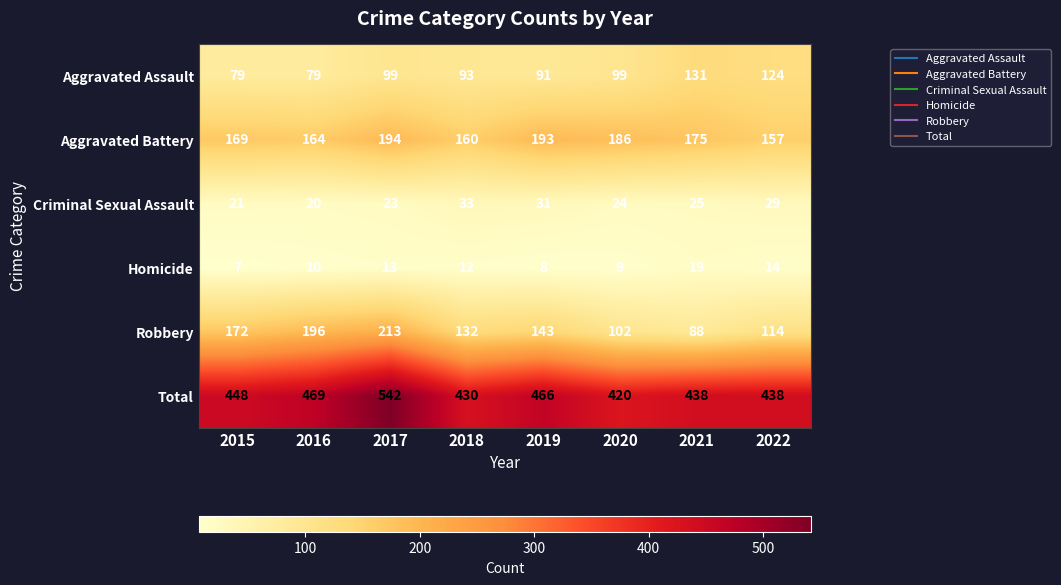

Rank the series at 2017 from lowest to highest value.

Homicide, Criminal Sexual Assault, Aggravated Assault, Aggravated Battery, Robbery, Total